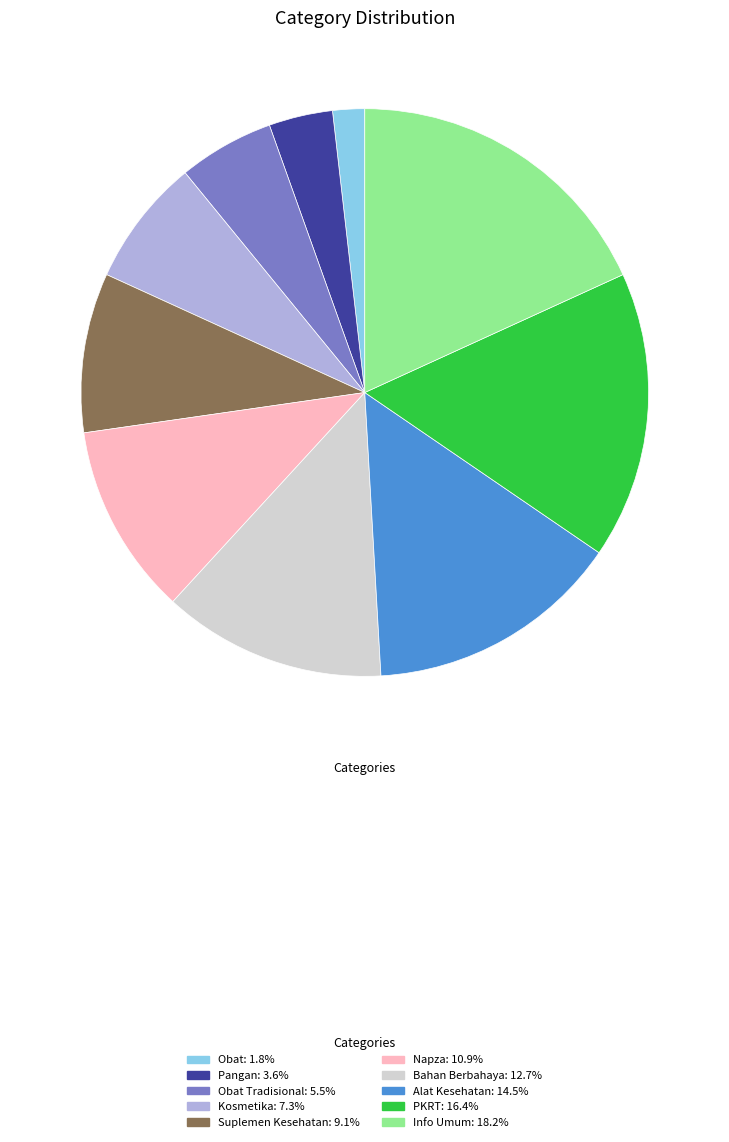

Is there any slice that represents more than half of the pie?

No